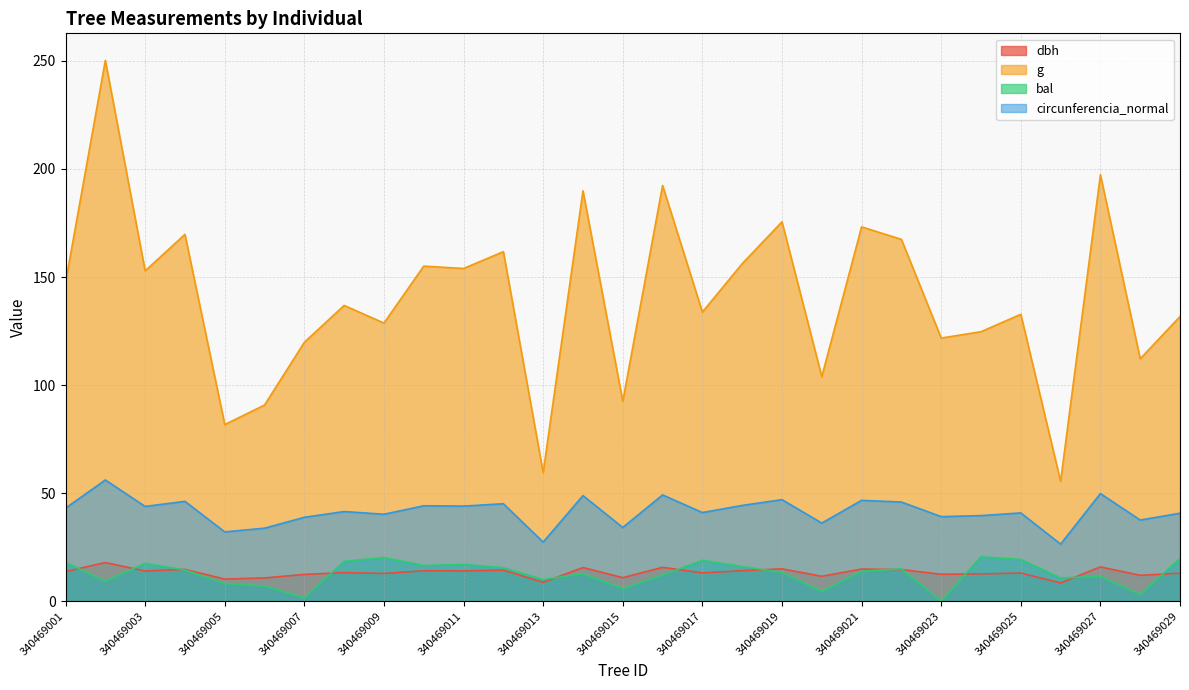

Count the number of data series in this chart.

4